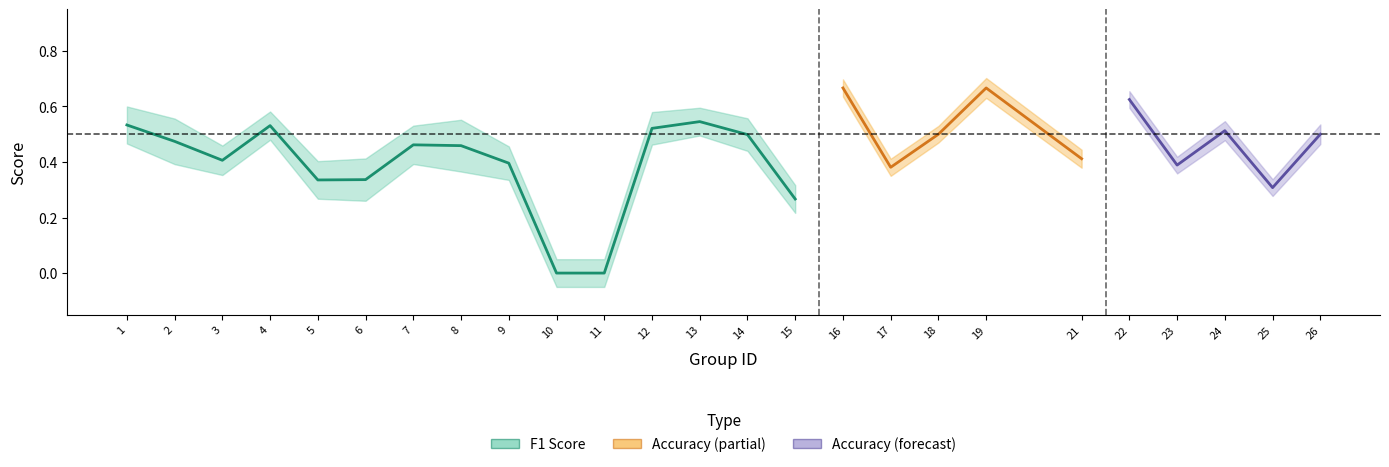

The value of accuracy at 16 is 0.3. True or false?

False